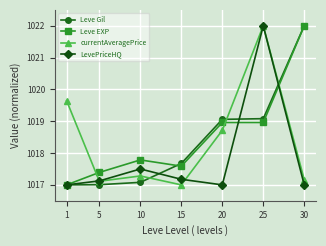

What is the sum of all currentAveragePrice values?

7128.9